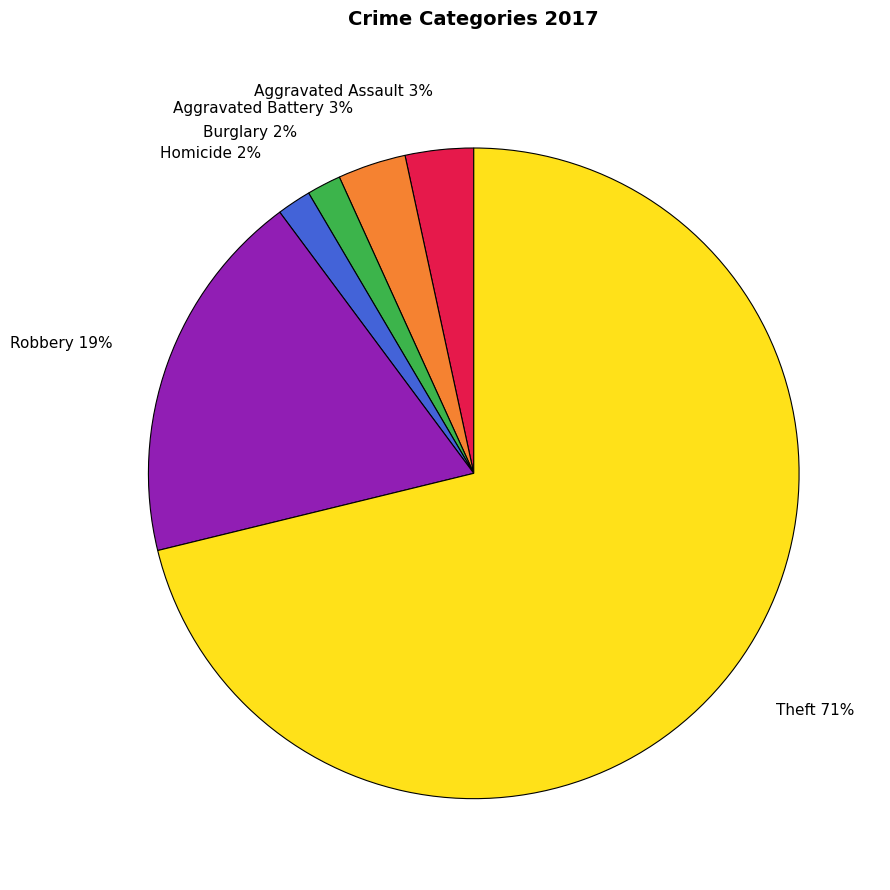

Which category accounts for the majority?

Theft 71%